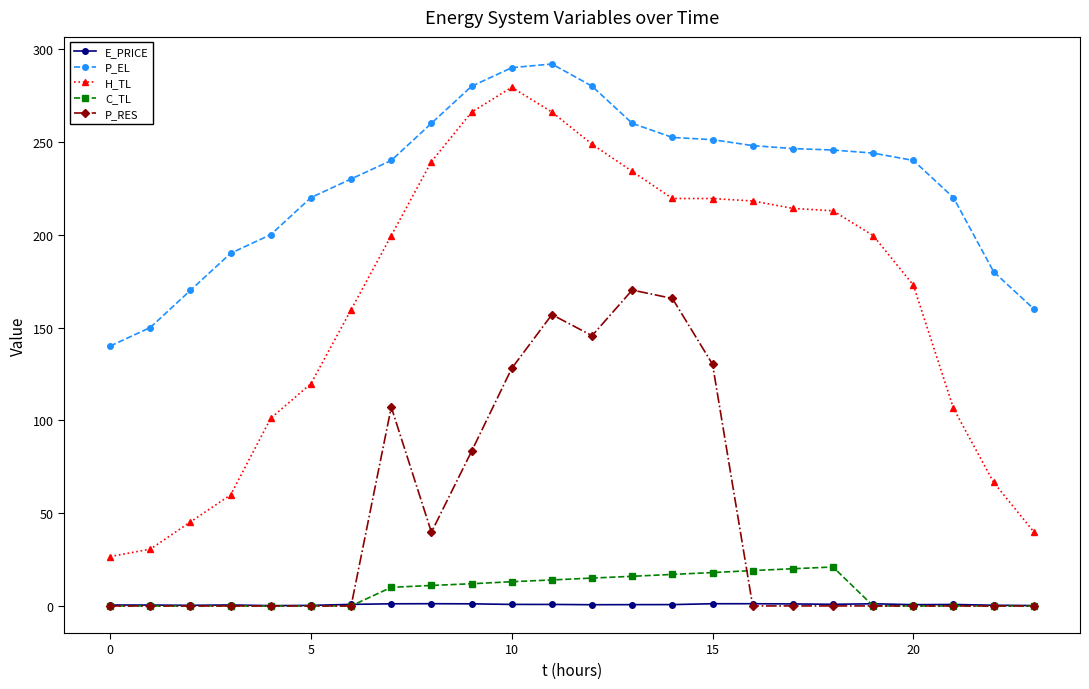

True or false: H_TL and P_RES intersect in this chart.

False